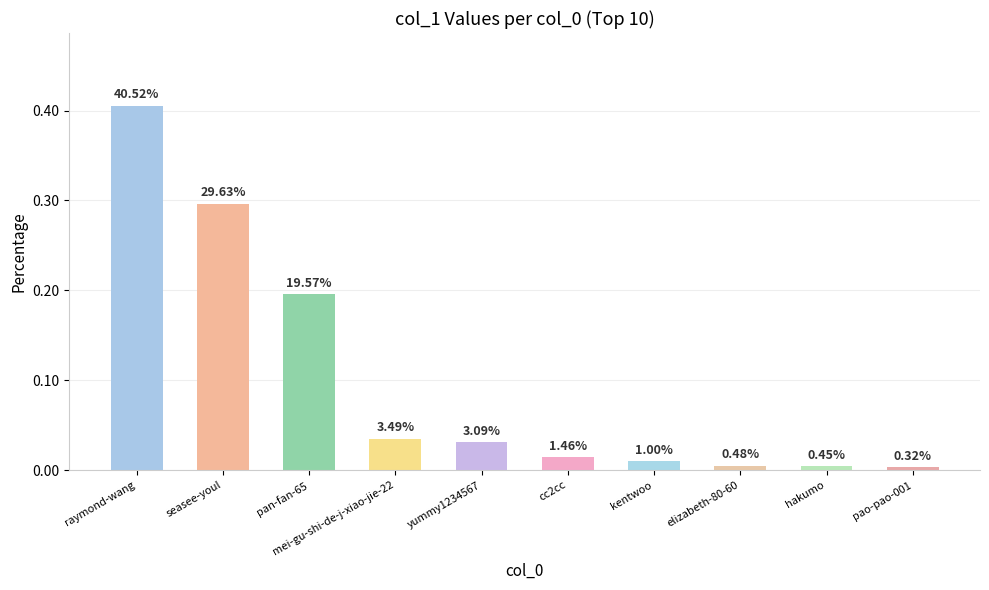

What is the label of the 7th bar from the right?

mei-gu-shi-de-j-xiao-jie-22